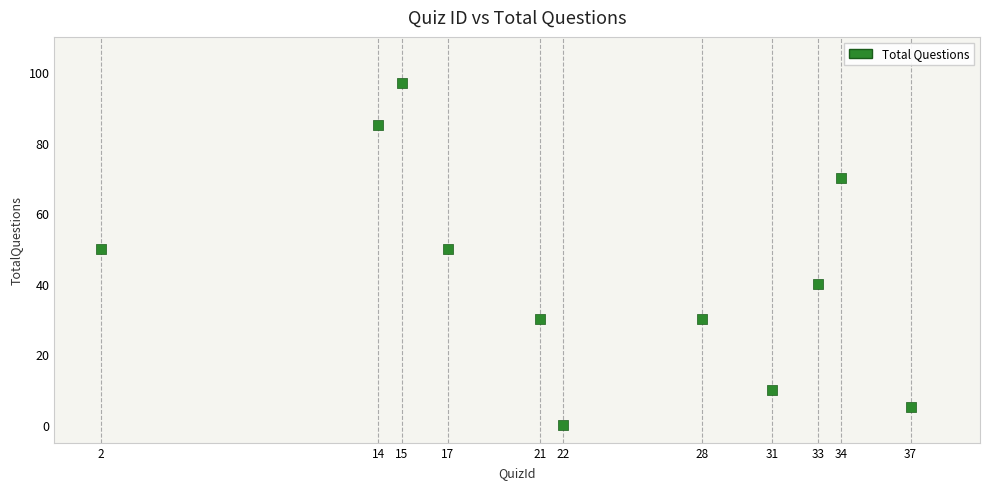

What is the average Y value?

42